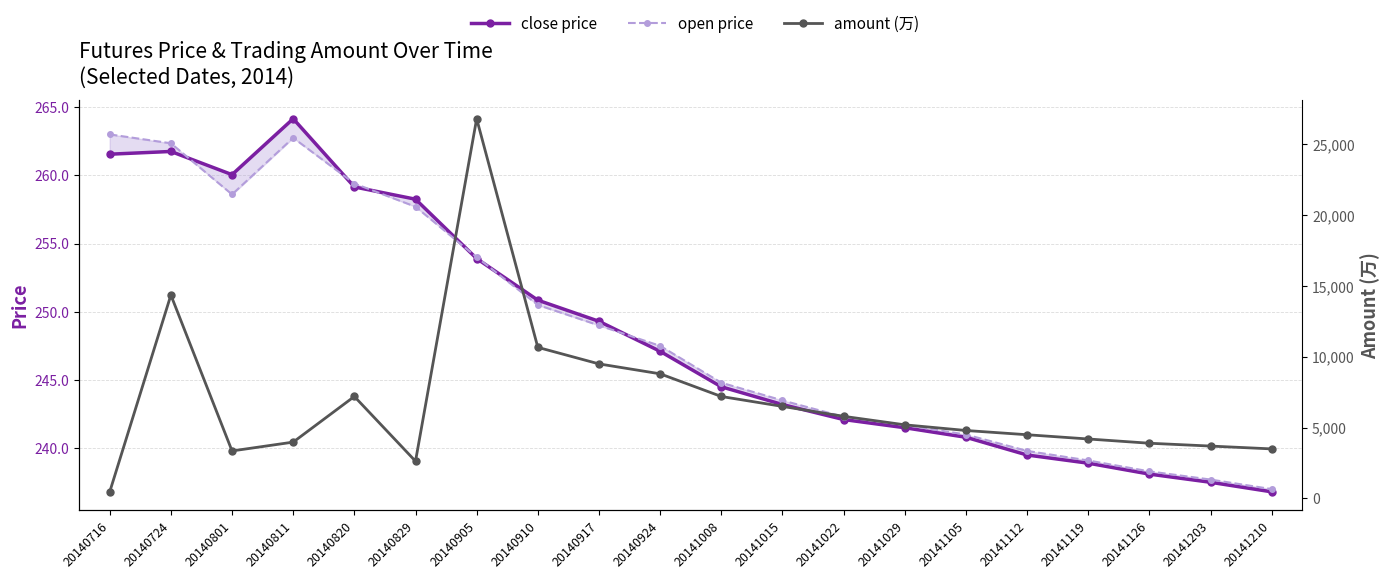

Reading left to right, what are all the values shown in this chart?

close price: 261.6	261.8	260.1	264.1	259.1	258.2	253.9	250.8	249.3	247.1	244.5	243.2	242.1	241.5	240.8	239.5	238.9	238.1	237.5	236.8
open price: 263.0	262.4	258.6	262.8	259.4	257.7	254.0	250.5	249.0	247.5	244.8	243.5	242.3	241.7	241.0	239.8	239.1	238.3	237.7	237.0
amount (万): 469.3	14360.4	3355.7	3979.6	7200.8	2632.3	26807.4	10667.7	9500.0	8800.0	7200.0	6500.0	5800.0	5200.0	4800.0	4500.0	4200.0	3900.0	3700.0	3500.0